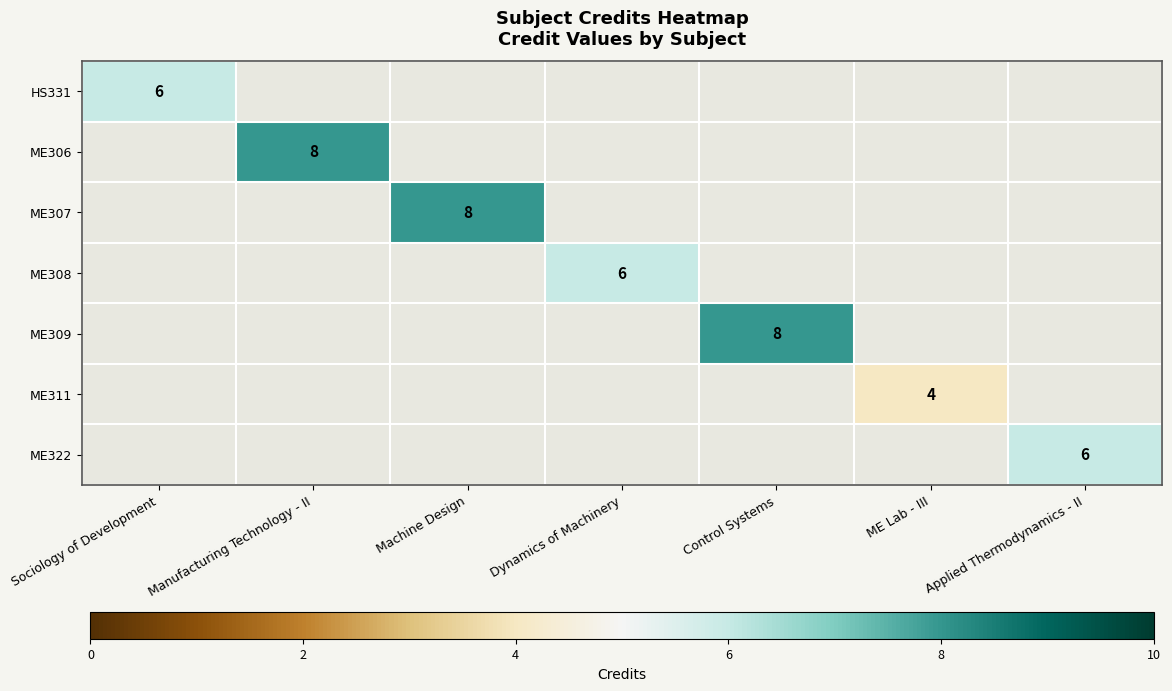

Count the number of categories in the chart.

7